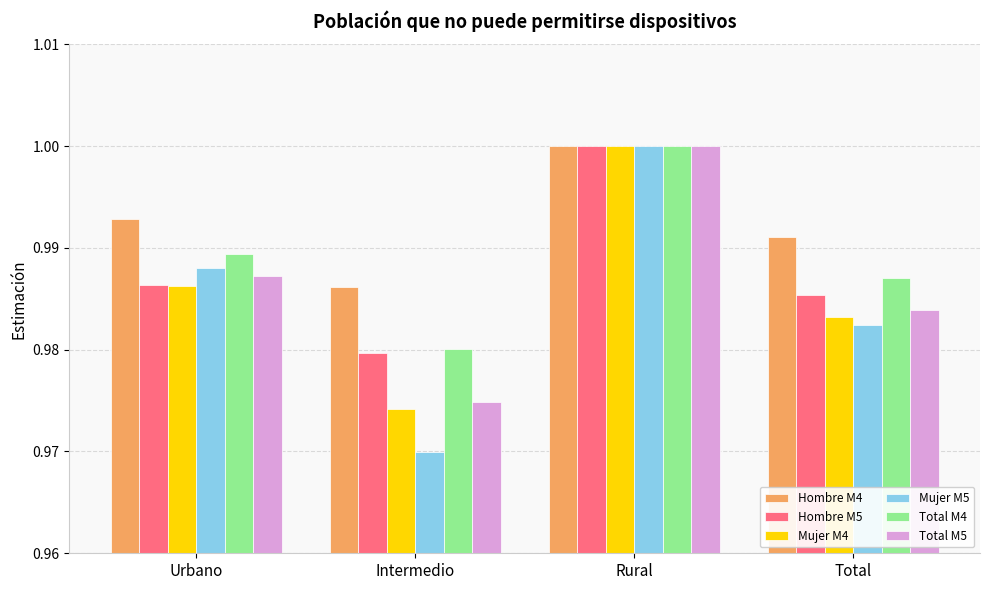

What is the total value across all series at Urbano?

5.9